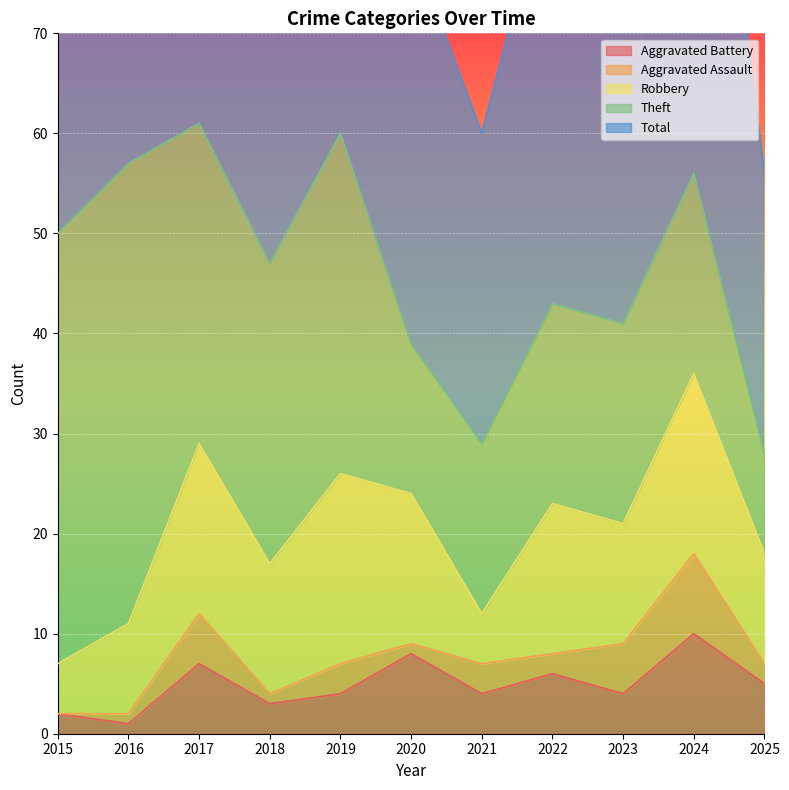

Reading right to left, what are all the values shown in this chart?

Robbery: 11	18	12	15	5	15	19	13	17	9	5
Theft: 10	20	20	20	17	15	34	30	32	46	43
Aggravated Battery: 5	10	4	6	4	8	4	3	7	1	2
Aggravated Assault: 2	8	5	2	3	1	3	1	5	1	0
Total: 28	57	43	44	31	40	60	48	62	57	51